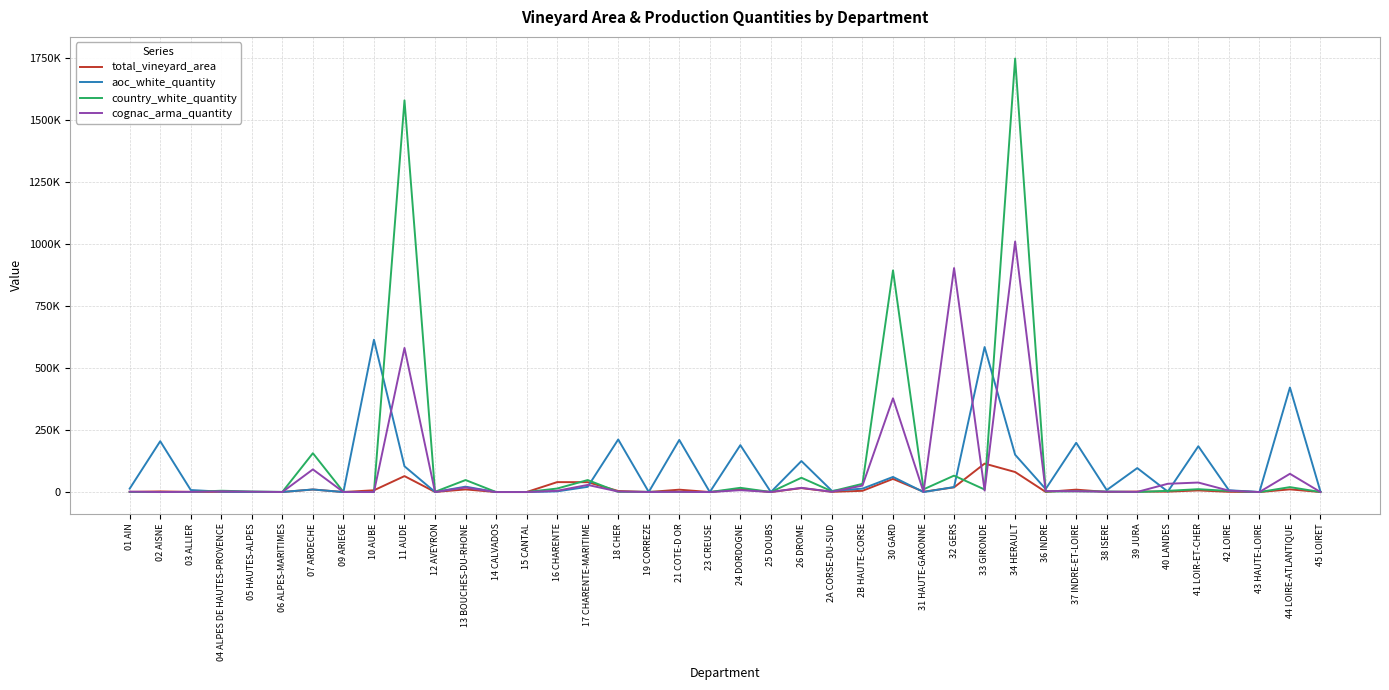

What is the average value of the total_vineyard_area series?

13127.9